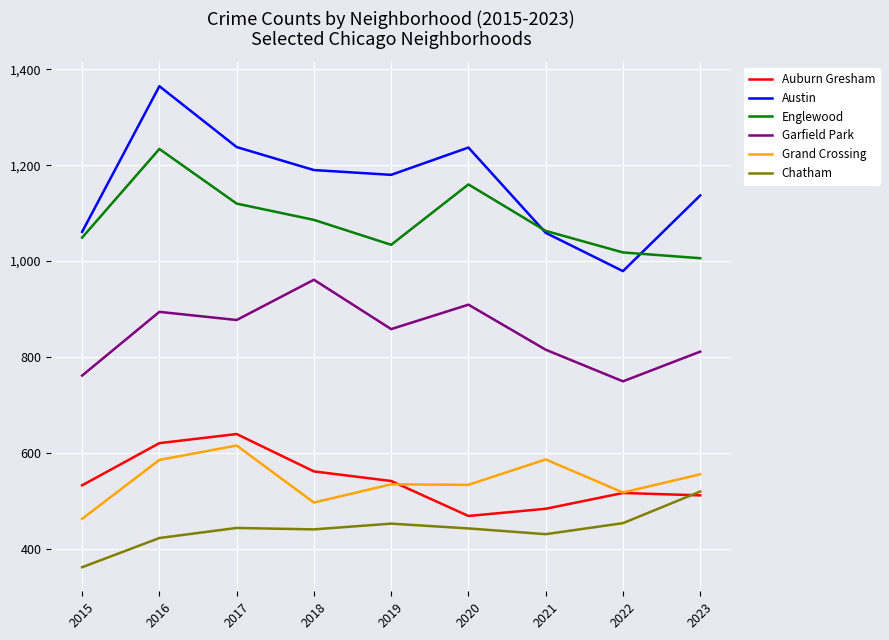

Which series has the largest range (max minus min)?

Austin